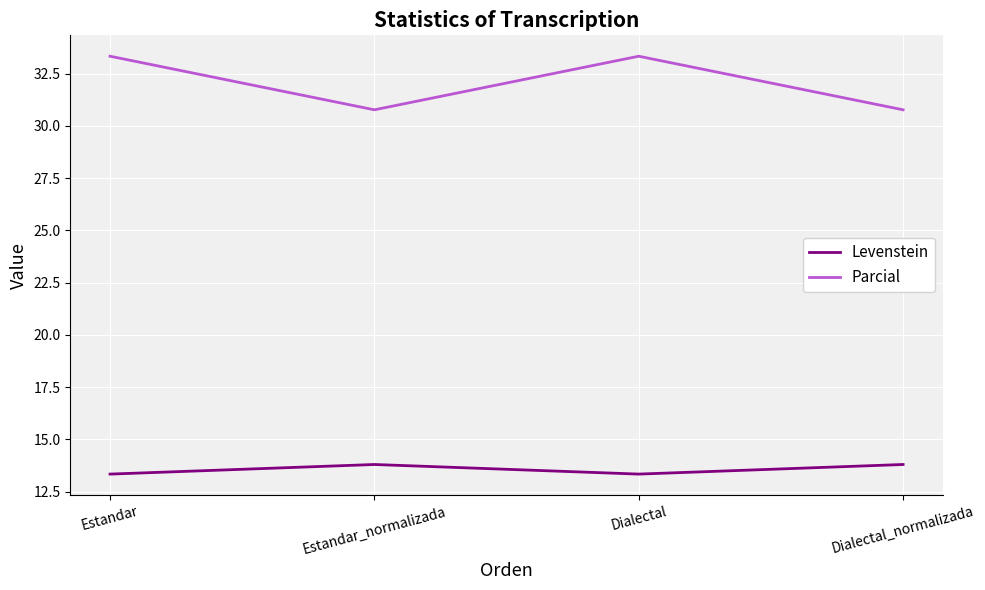

Where is the first local minimum for Parcial?

Estandar_normalizada